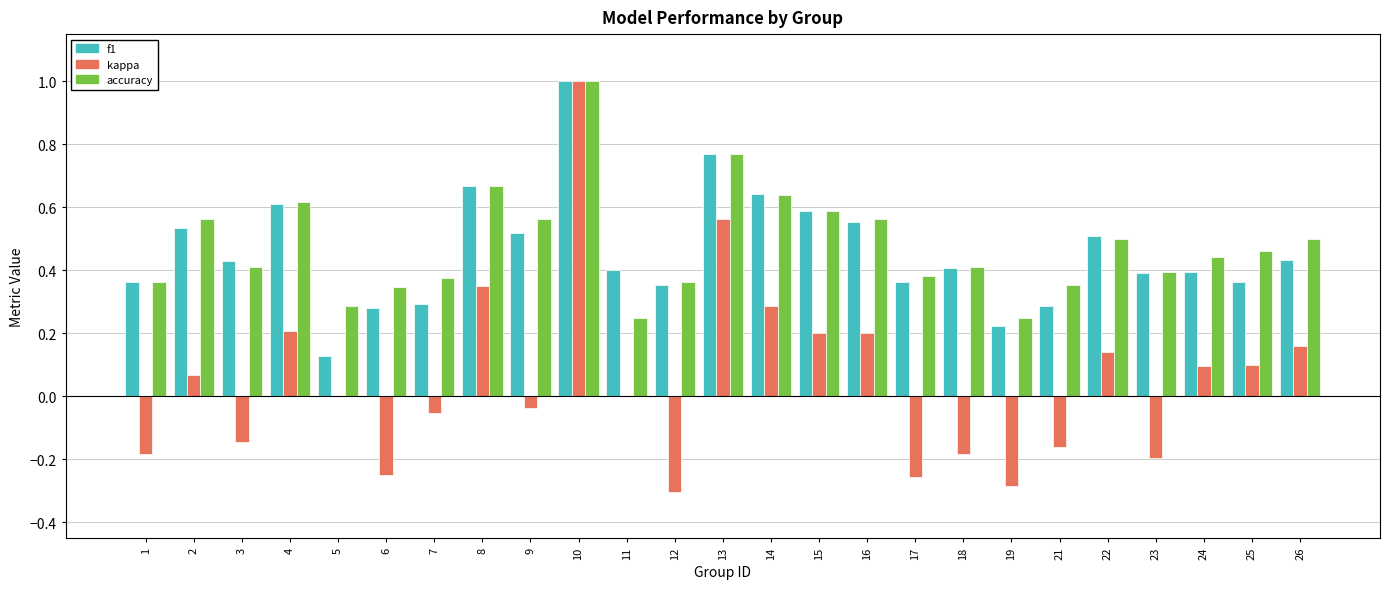

At which category is the sum across all series the highest?

10